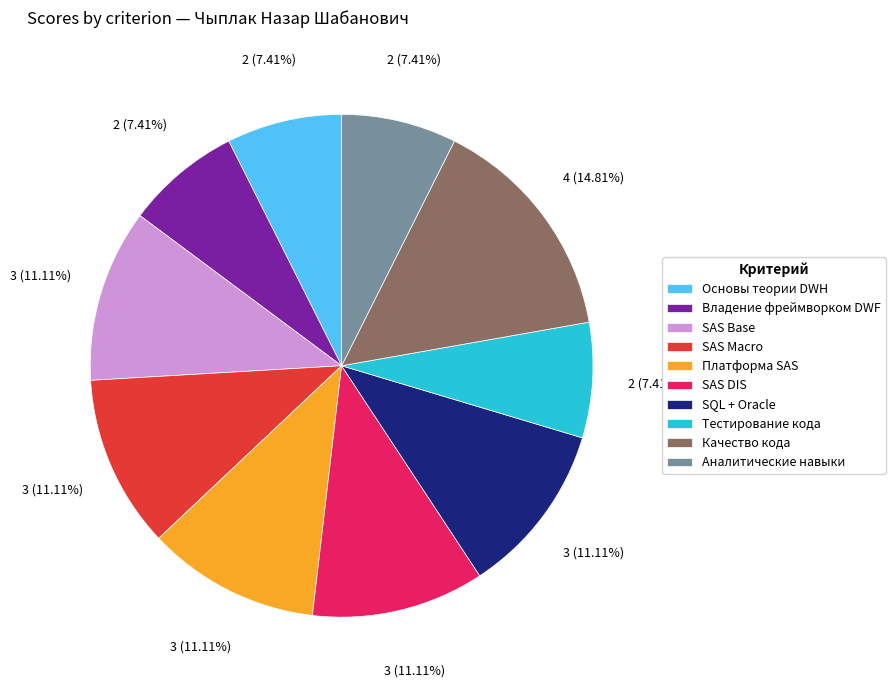

Approximately how many times larger is the value at SQL + Oracle compared to Тестирование кода?

1.5